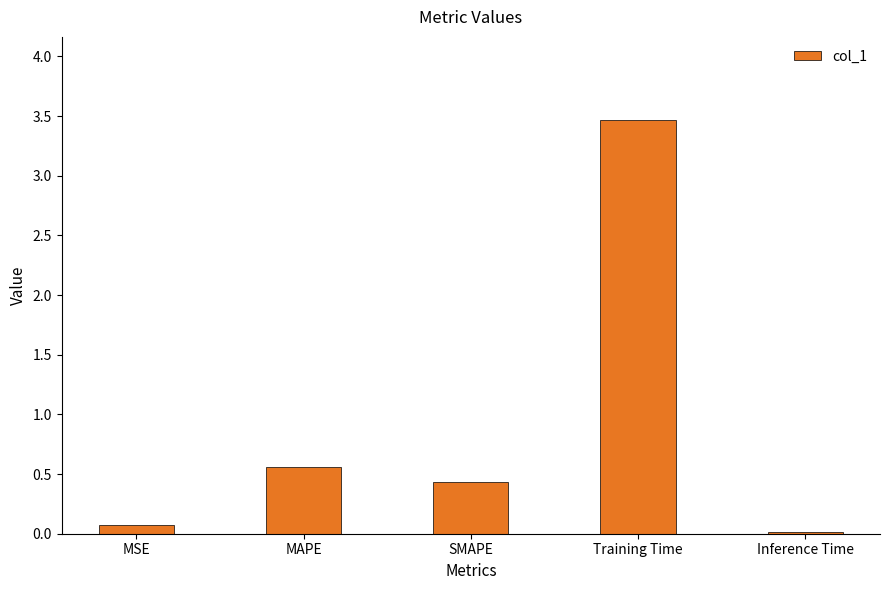

What is the value of the 4th bar from the left?

3.5